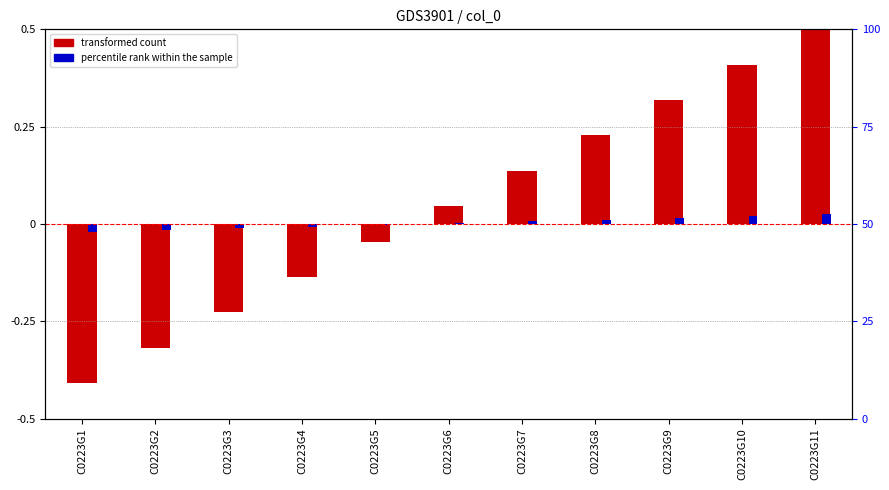

What is the maximum value for transformed count?

0.5